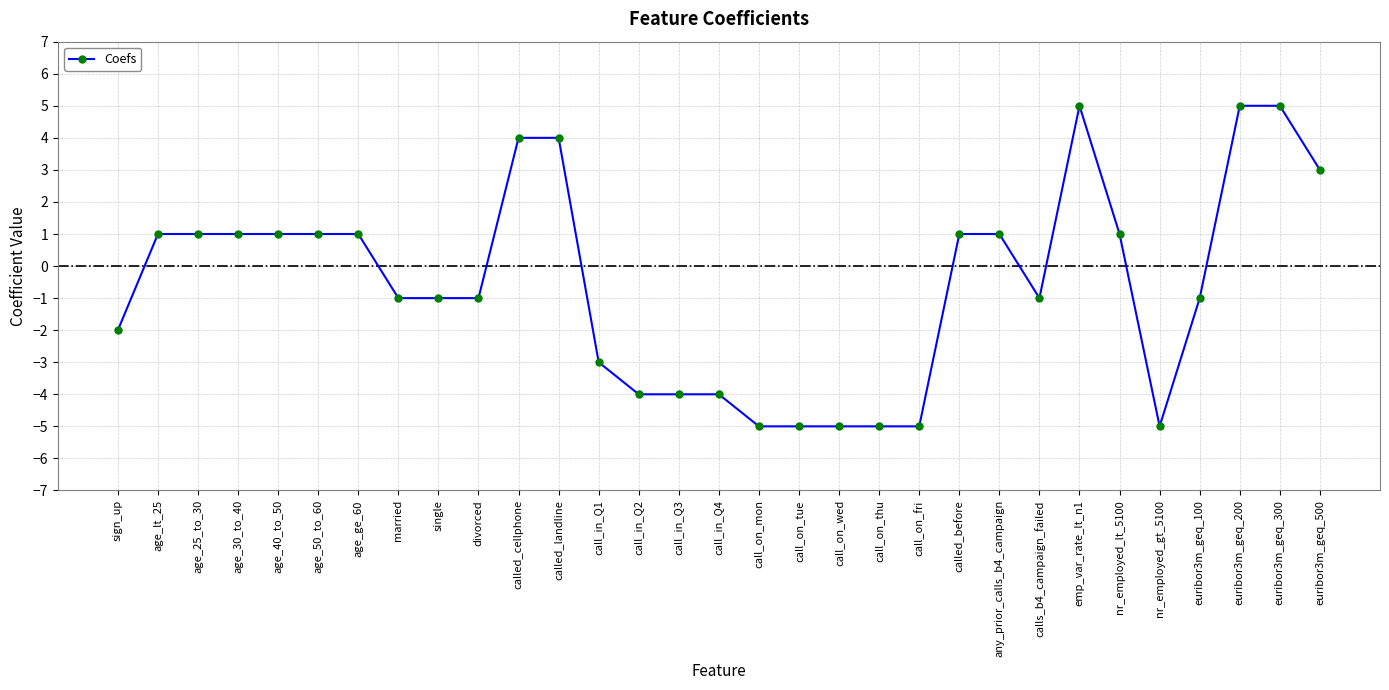

True or false: the data shows -6 at call_in_Q4.

False